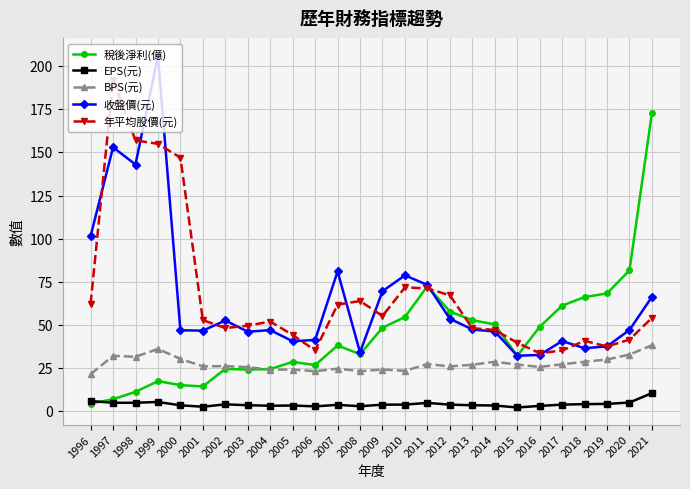

How many data points does each series have?

26